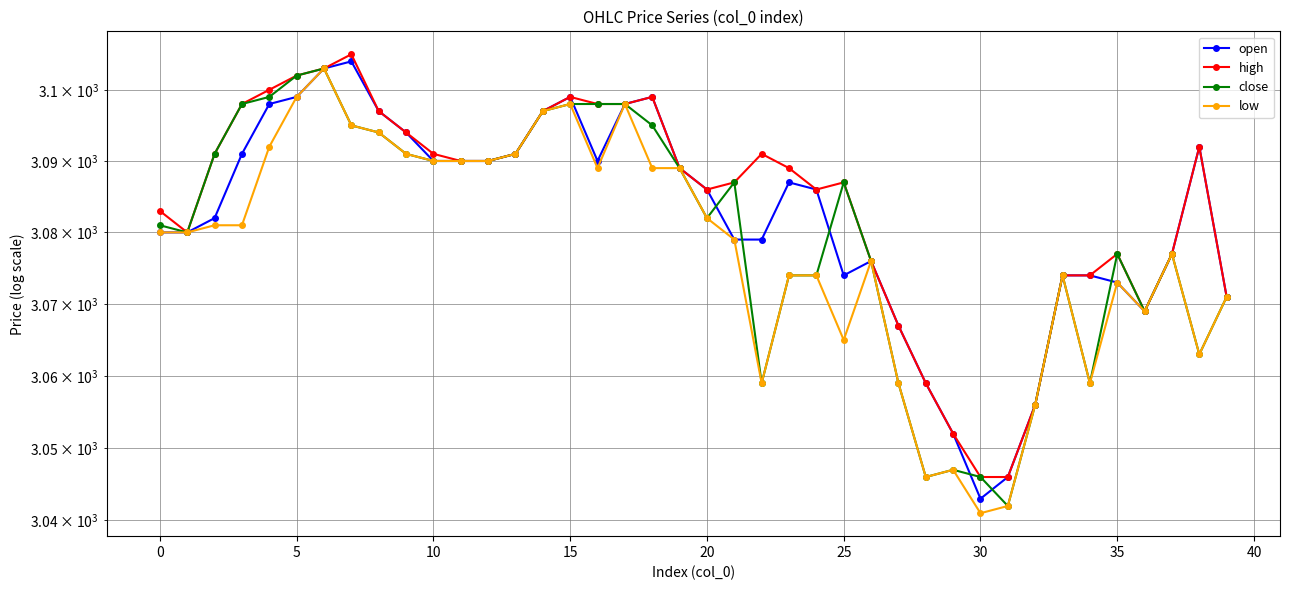

What is the sum of all open values?

123281